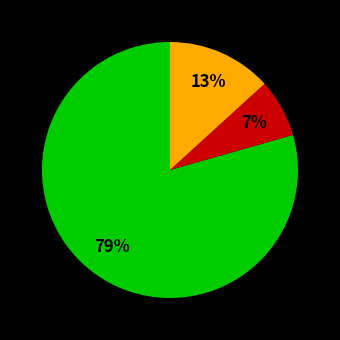

To the nearest percent, what is the average slice percentage?

33%